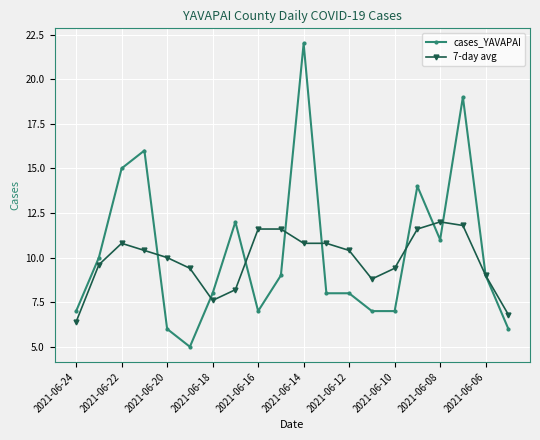

True or false: 7-day avg has more than 0 points higher than both neighbors.

True